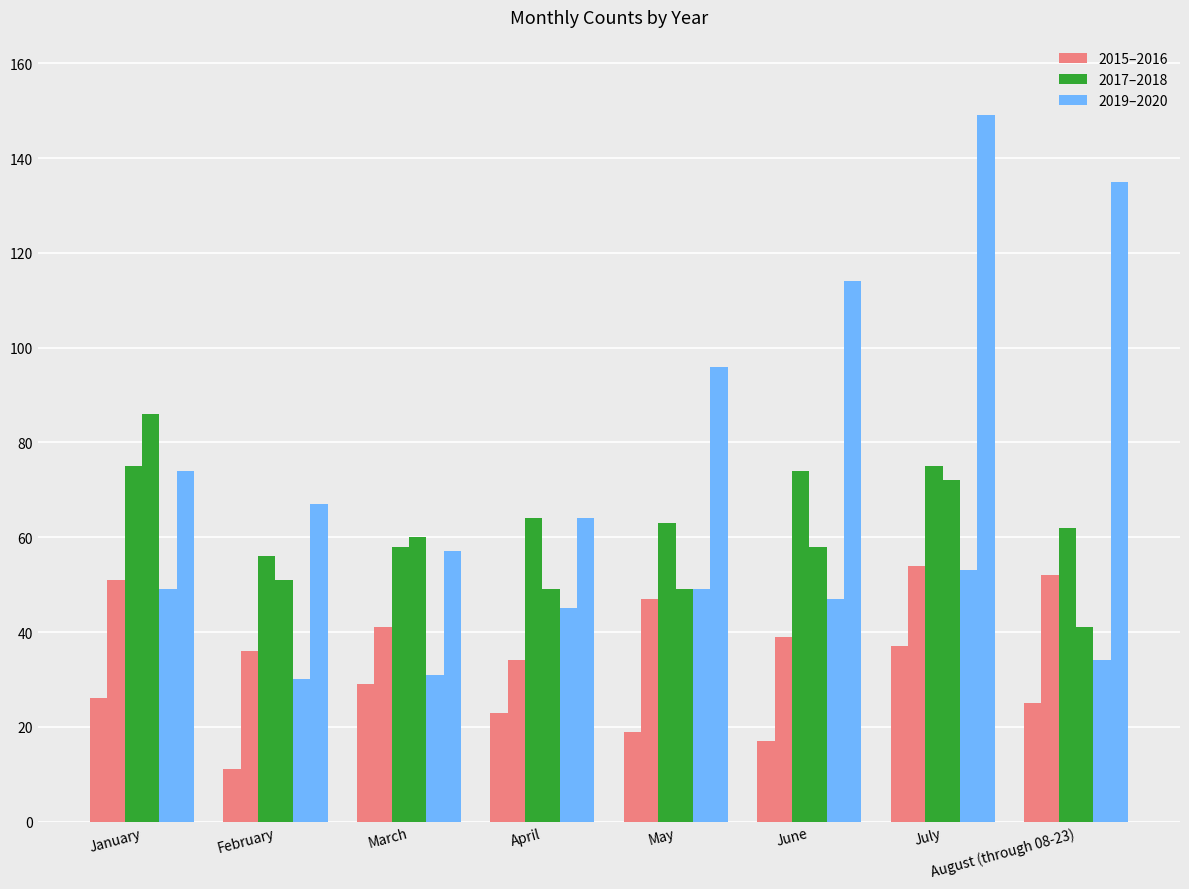

Does the chart contain any negative values?

No